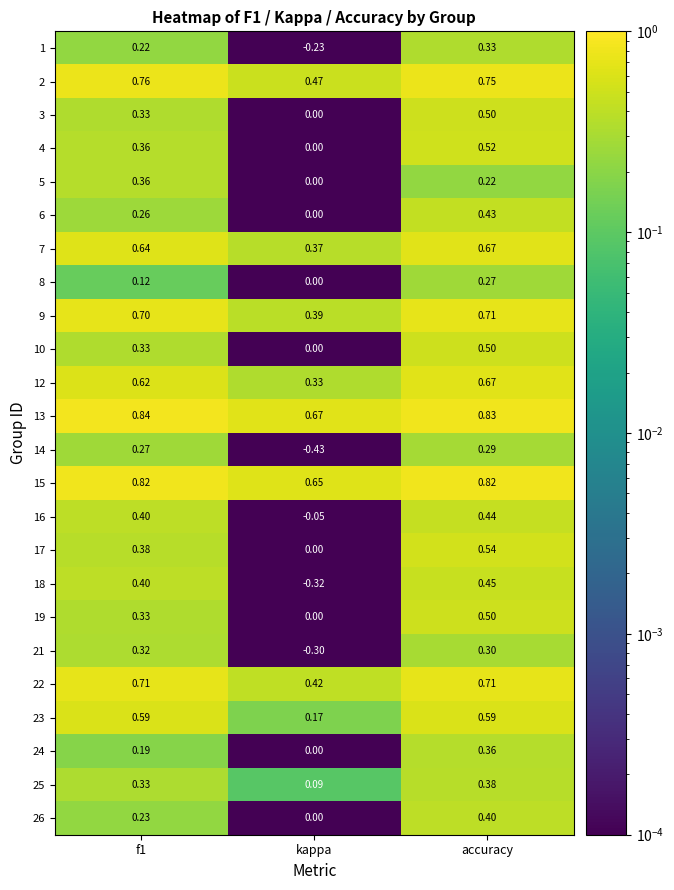

At which label is 17 closest to 0?

kappa